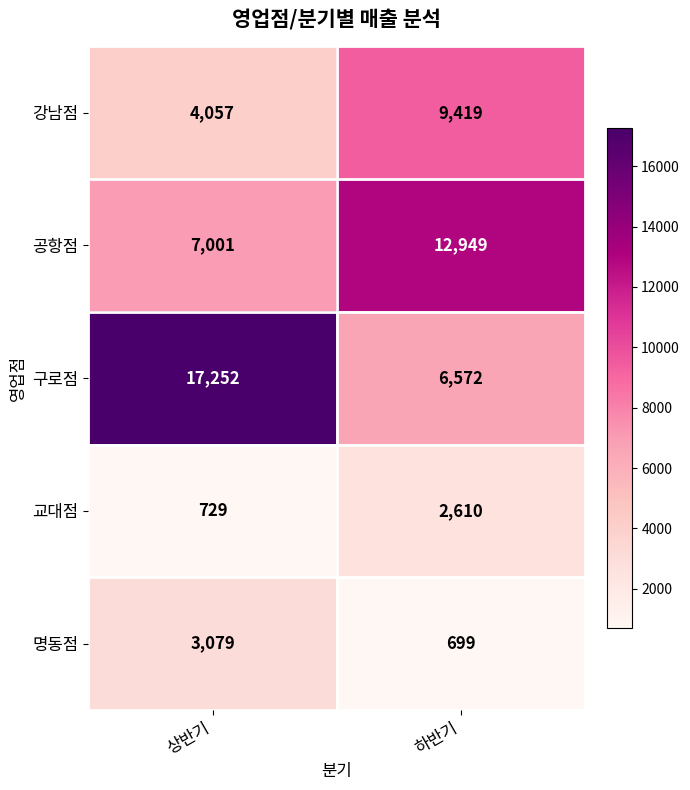

At how many categories does at least one series exceed 1144?

2